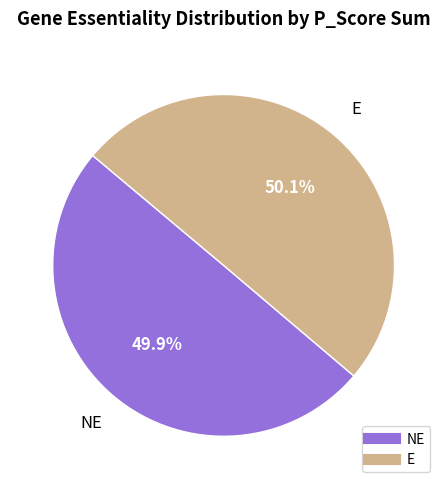

Is there any slice that represents more than half of the pie?

Yes